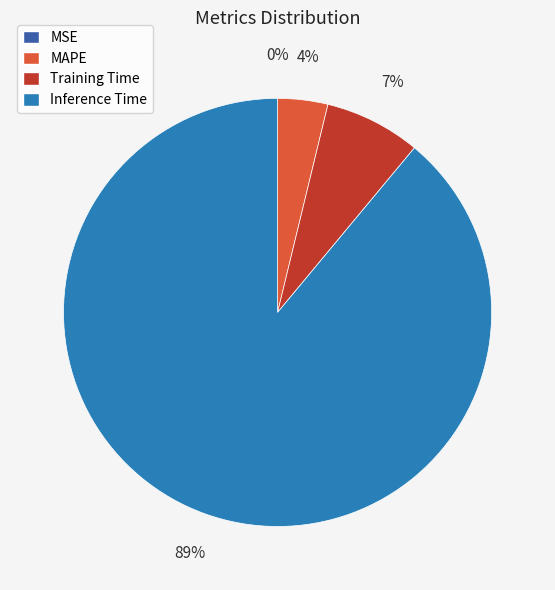

True or false: Training Time accounts for 7% of the total.

True